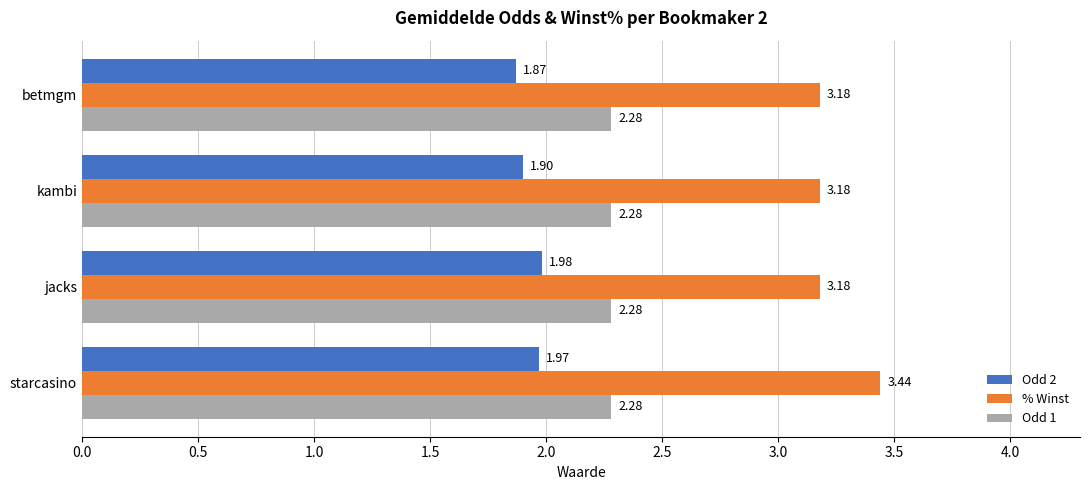

Count the % Winst values in the range 3 to 4.

4